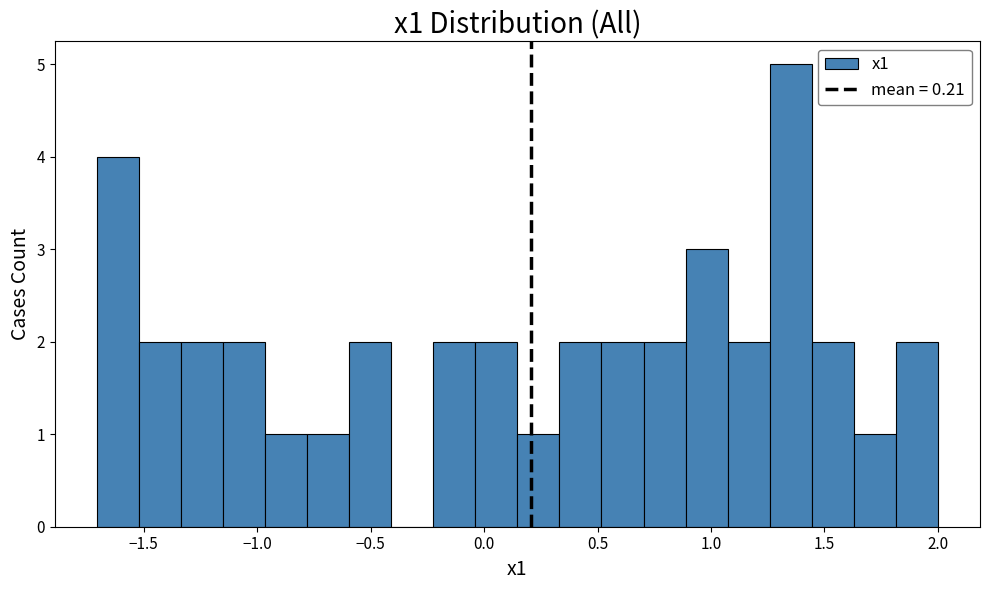

Read against the x-axis, roughly where is the centre of the tallest bar?

1.35